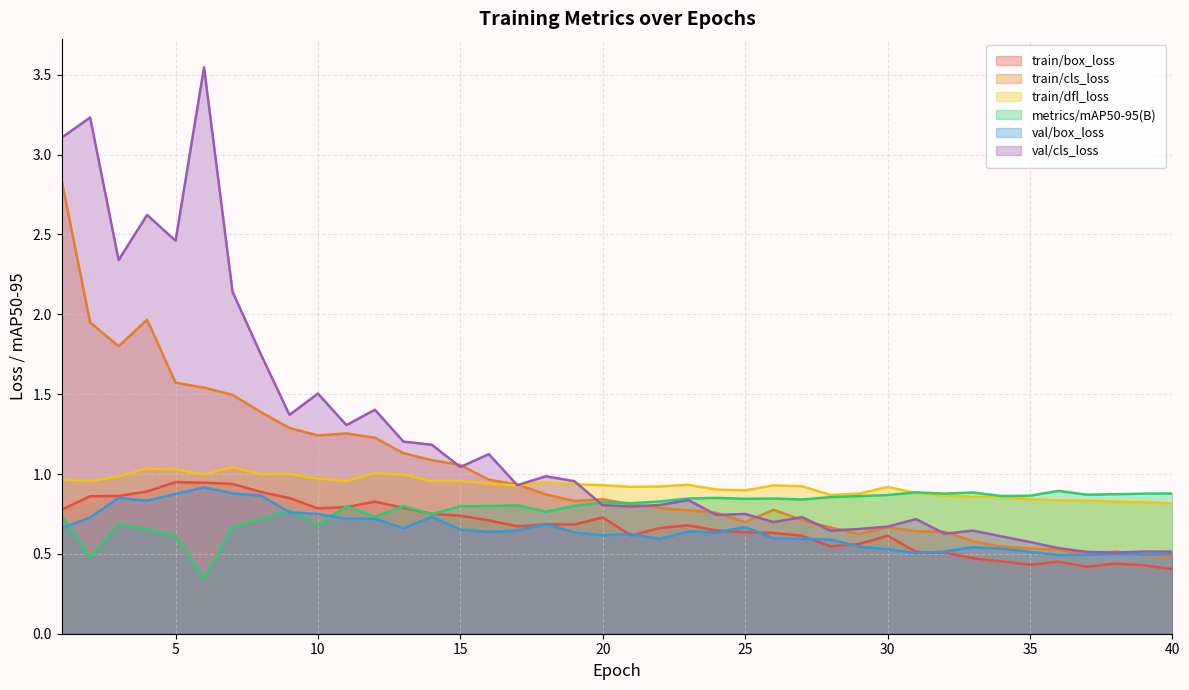

Is the value of metrics/mAP50-95(B) at 32 greater than the value of train/dfl_loss at 11?

No